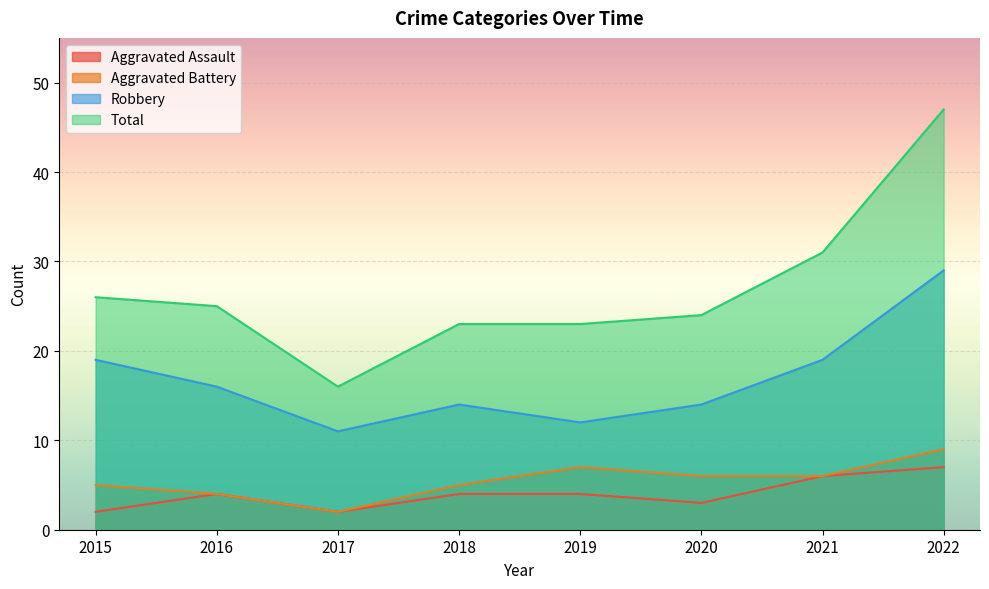

Between 2015 and 2016, which series saw the biggest shift?

Robbery